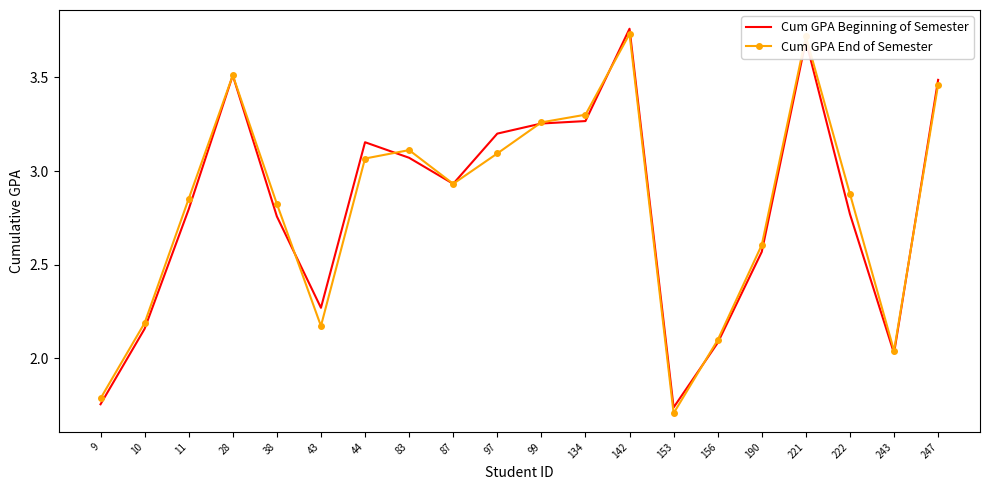

What are all the series names shown in the legend?

Cum GPA Beginning of Semester, Cum GPA End of Semester